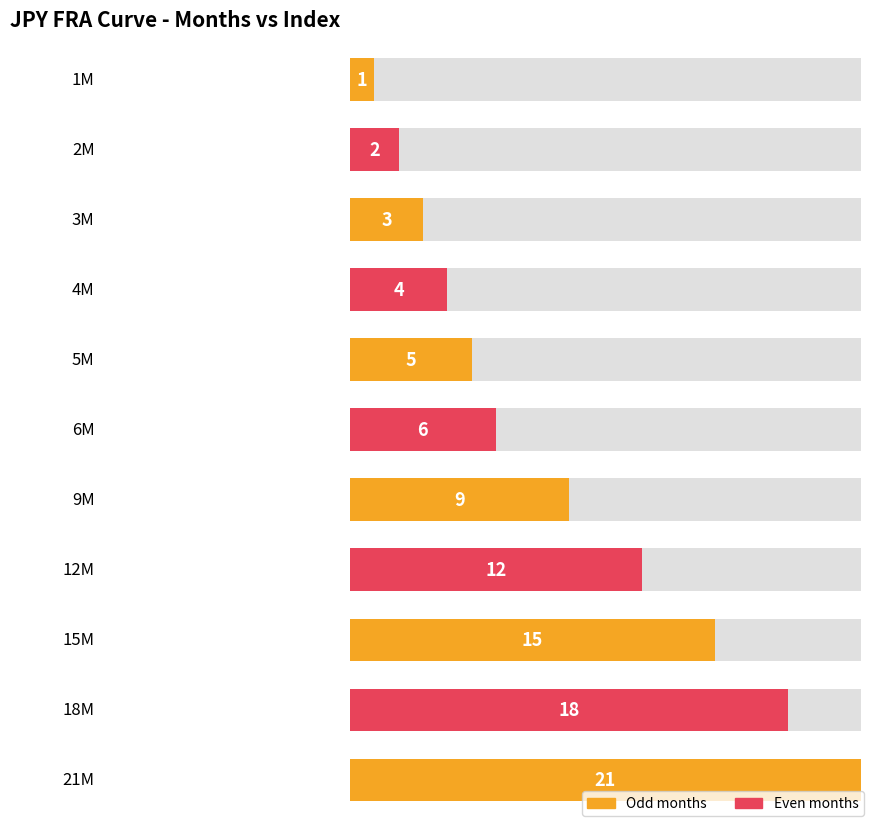

Reading right to left, transcribe all the data shown in this chart.

21M=21	18M=18	15M=15	12M=12	9M=9	6M=6	5M=5	4M=4	3M=3	2M=2	1M=1